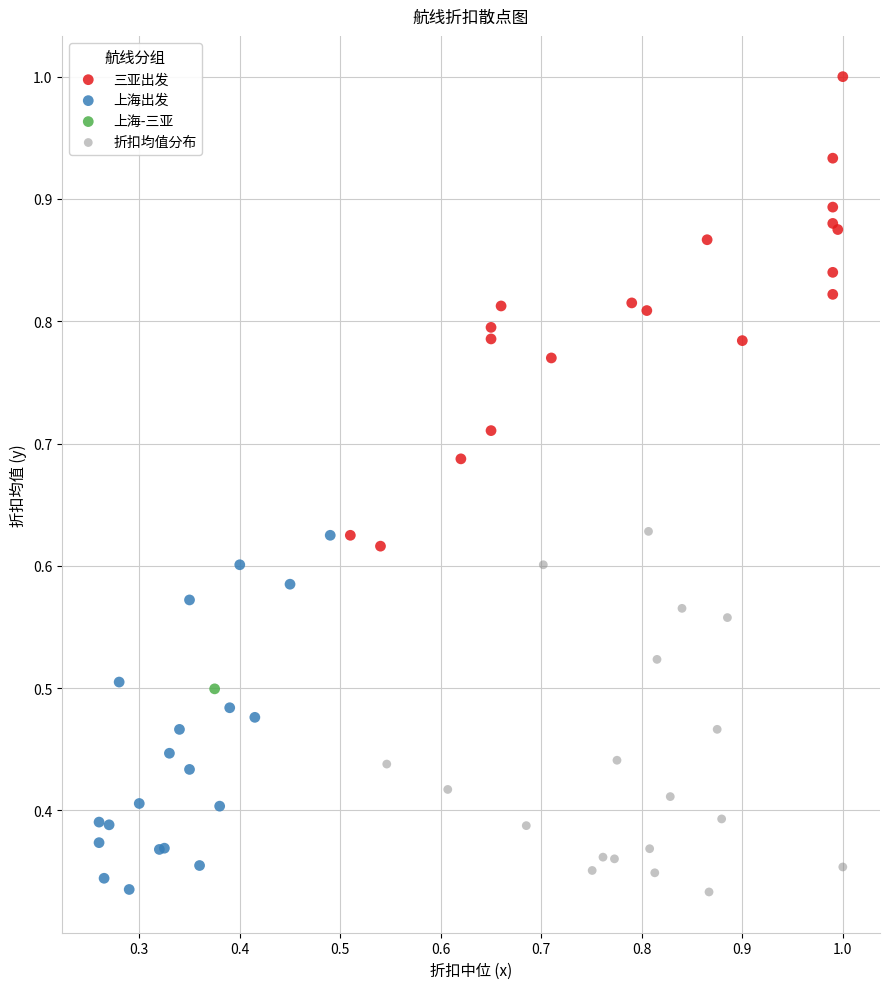

Which series contains the highest Y value?

三亚出发